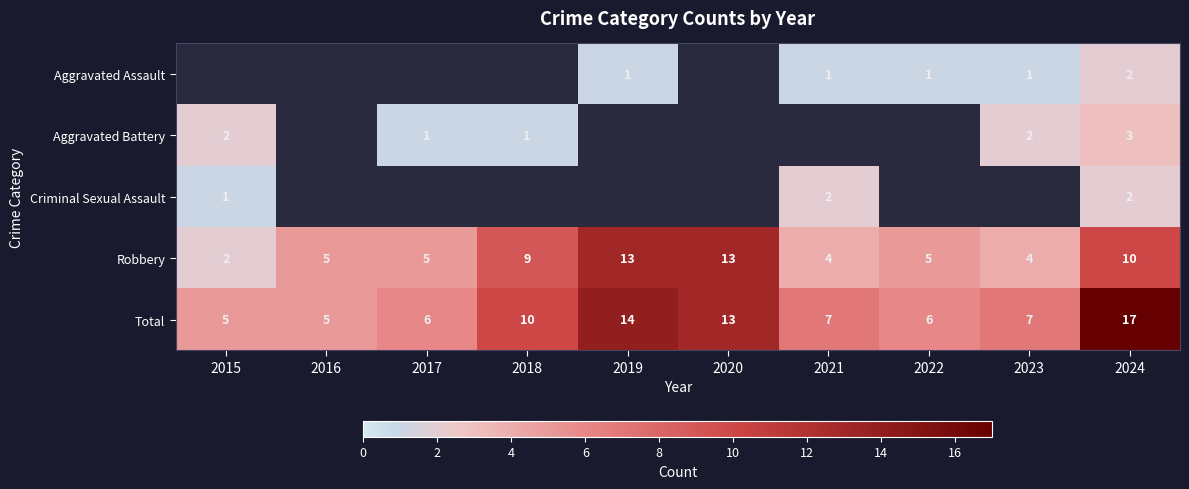

What is the sum of the Total values at 2020 and 2024?

30